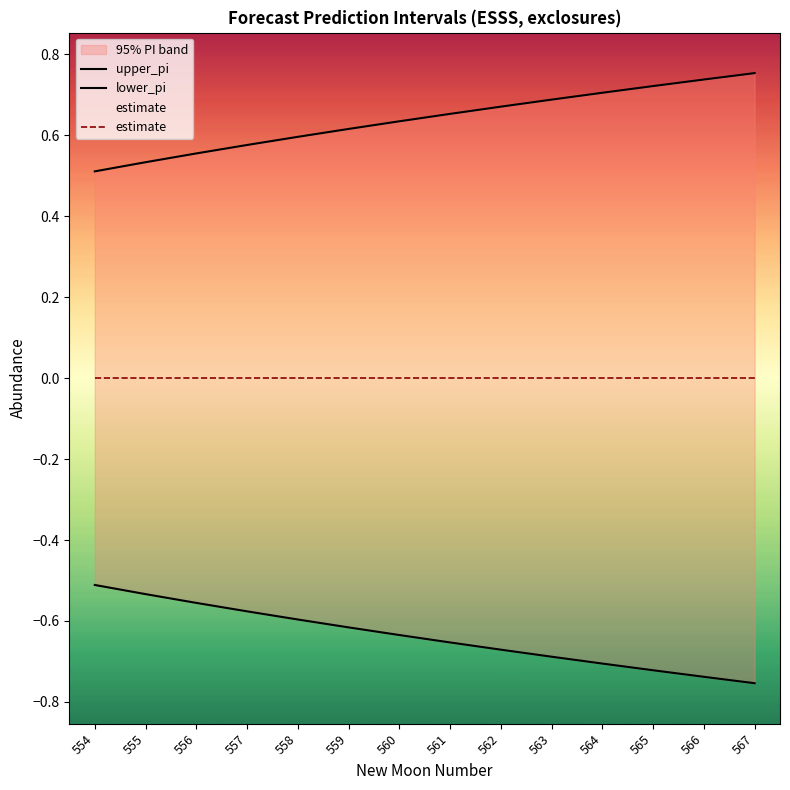

At which label is upper_pi closest to 0?

554